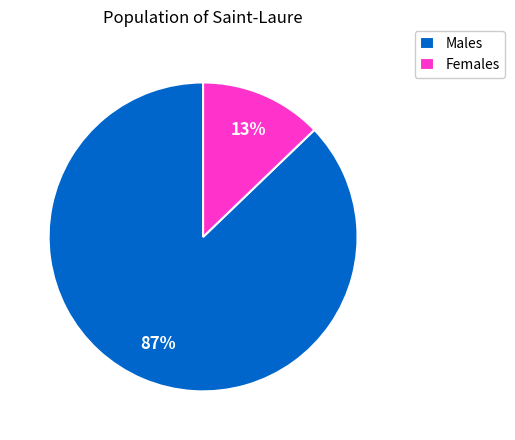

Which has a higher value, Females or Males?

Males